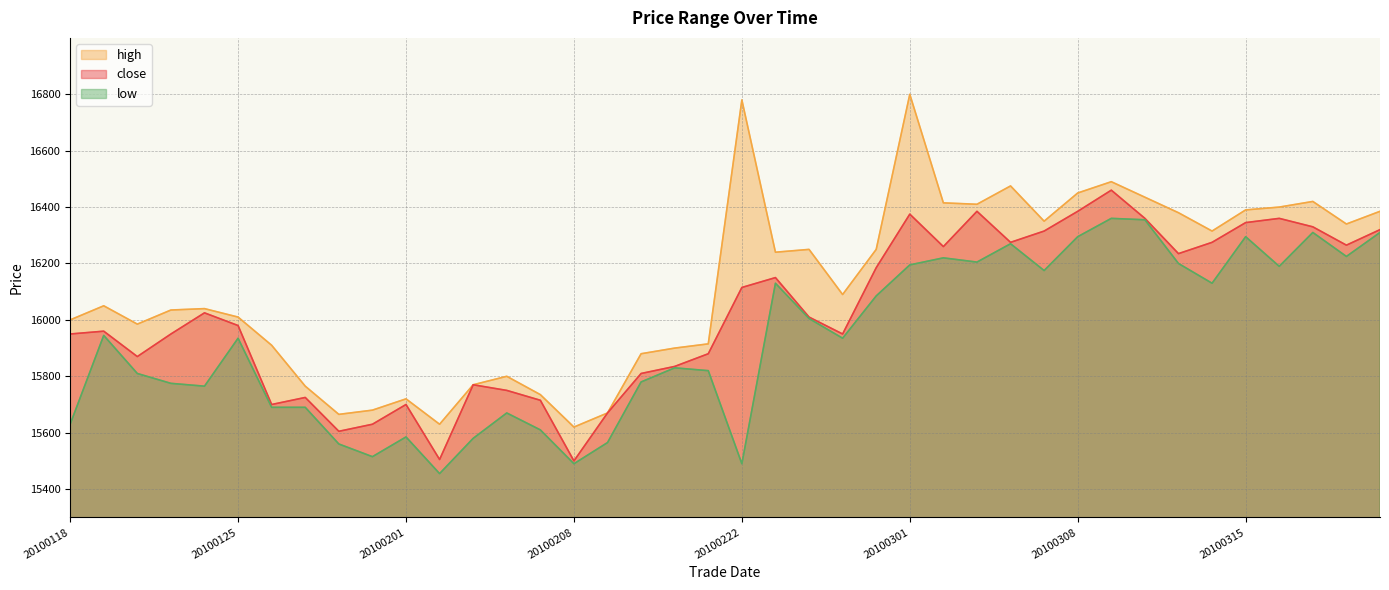

What is the average value of the low series?

15927